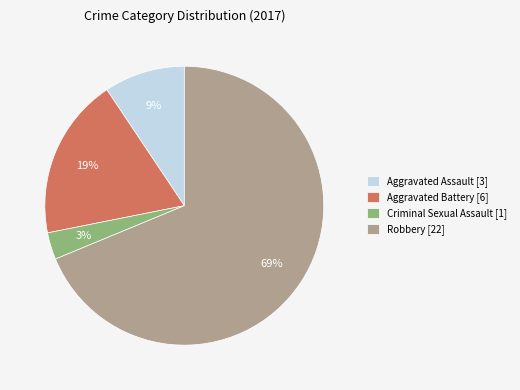

To the nearest percent, what is the difference between the Robbery [22] and Aggravated Battery [6] slice percentages?

50%